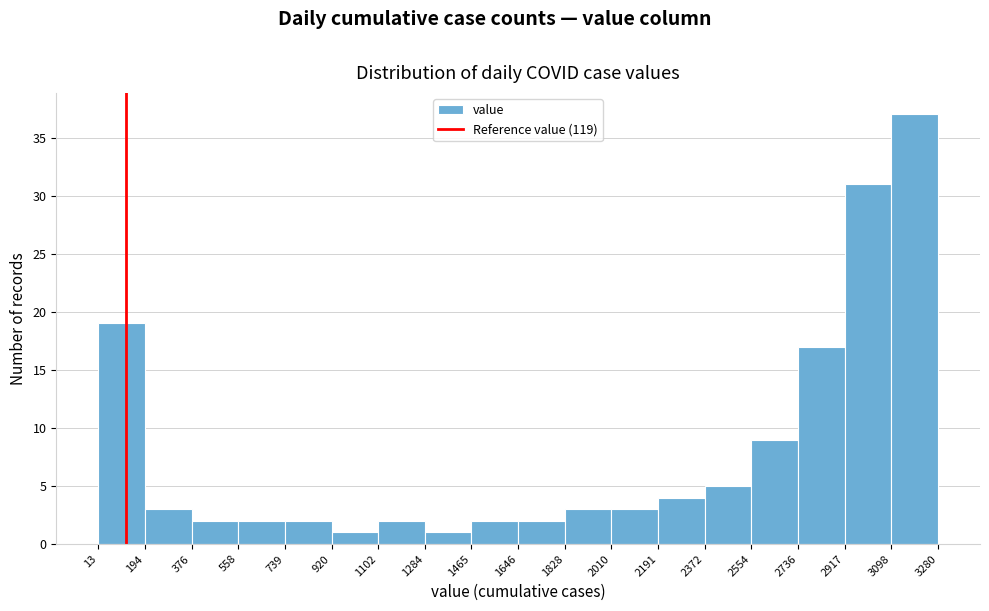

Reading left to right, list every bar in this chart as the range it spans on the x-axis followed by its height. The values are not printed on the chart, so give them approximately, as read against the axis.

13 to 194: 19
194 to 376: 3
376 to 558: 2
558 to 739: 2
739 to 920: 2
920 to 1102: 1
1102 to 1284: 2
1284 to 1465: 1
1465 to 1646: 2
1646 to 1828: 2
1828 to 2010: 3
2010 to 2191: 3
2191 to 2372: 4
2372 to 2554: 5
2554 to 2736: 9
2736 to 2917: 17
2917 to 3098: 31
3098 to 3280: 37